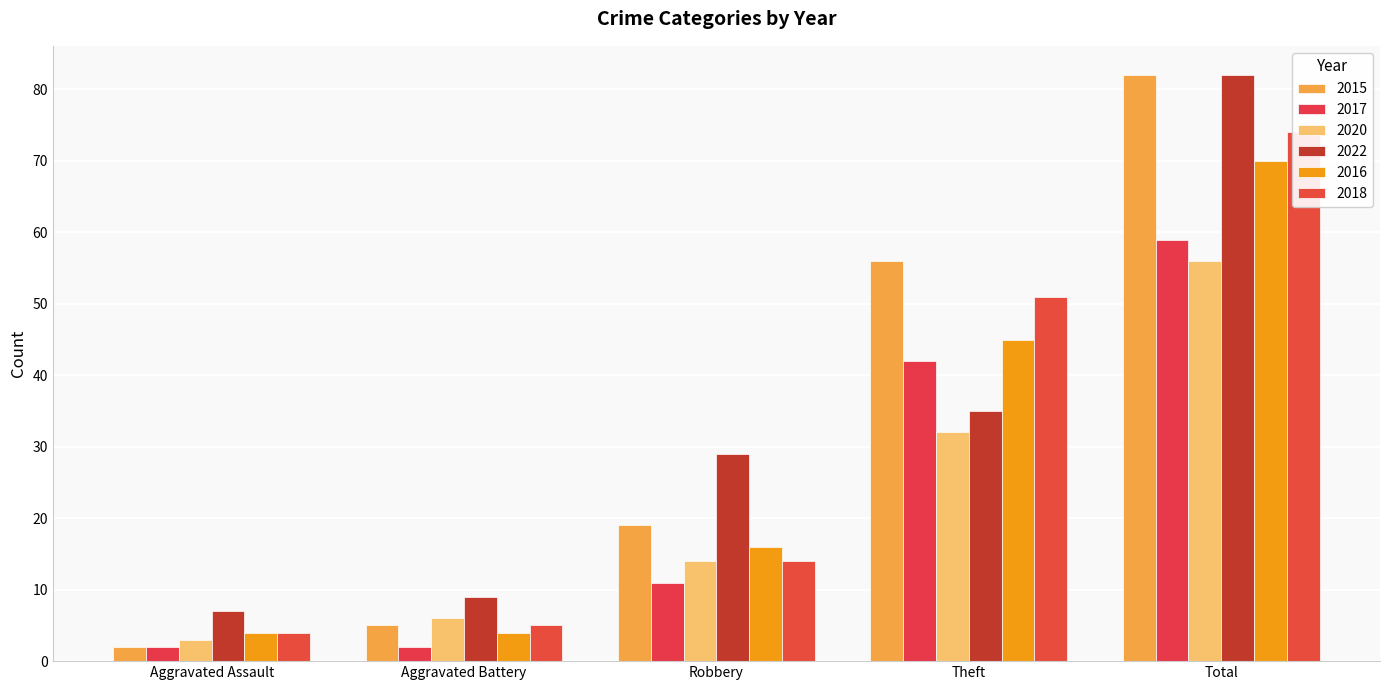

Which series has the largest total across all categories?

2015